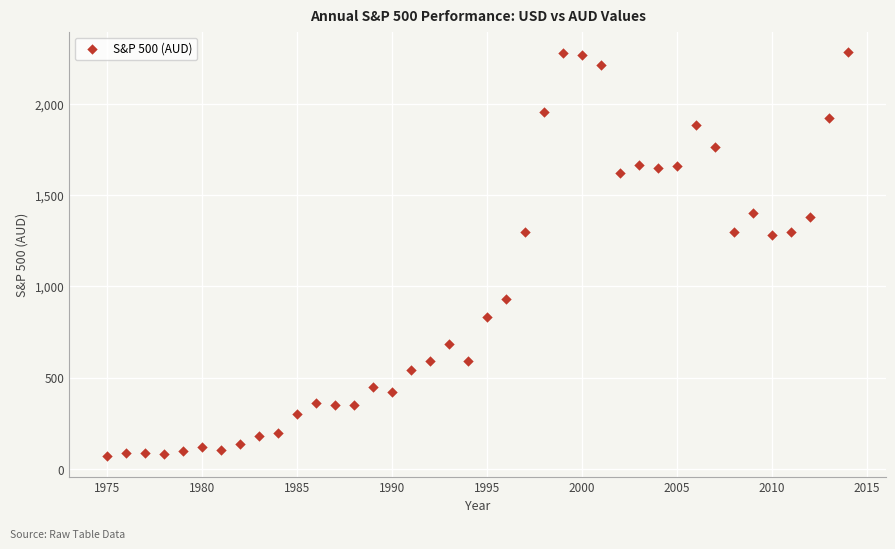

What is the range of X values (max minus min)?

39.0